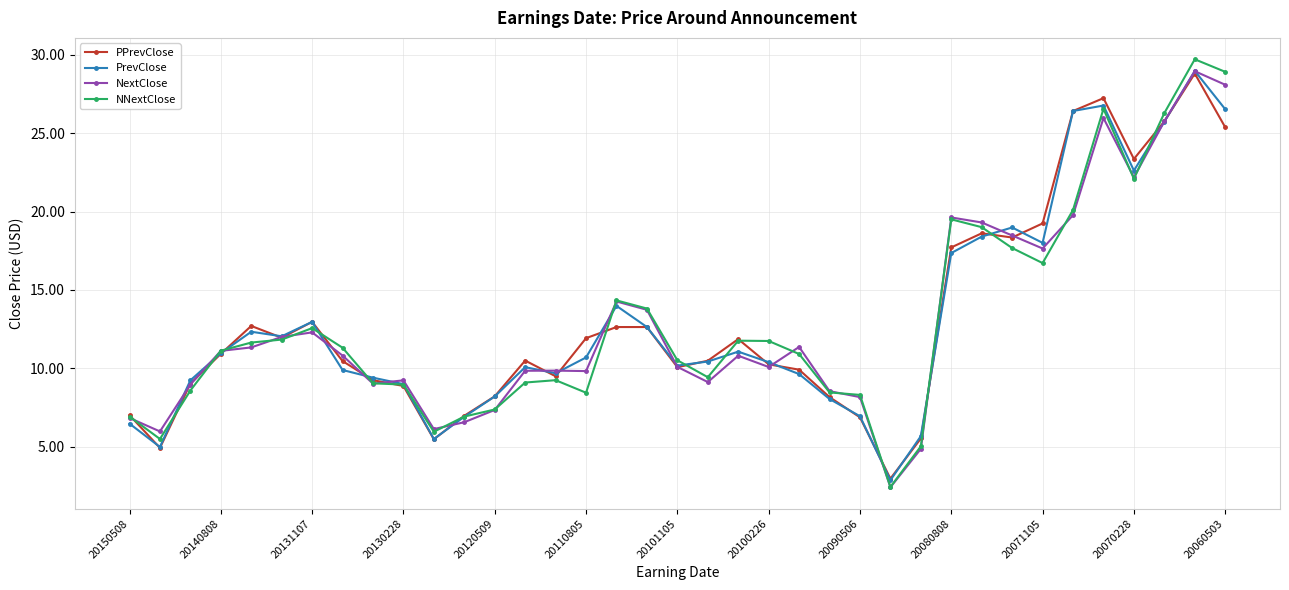

What is the value of the NextClose point at the 13th from the left?

7.3